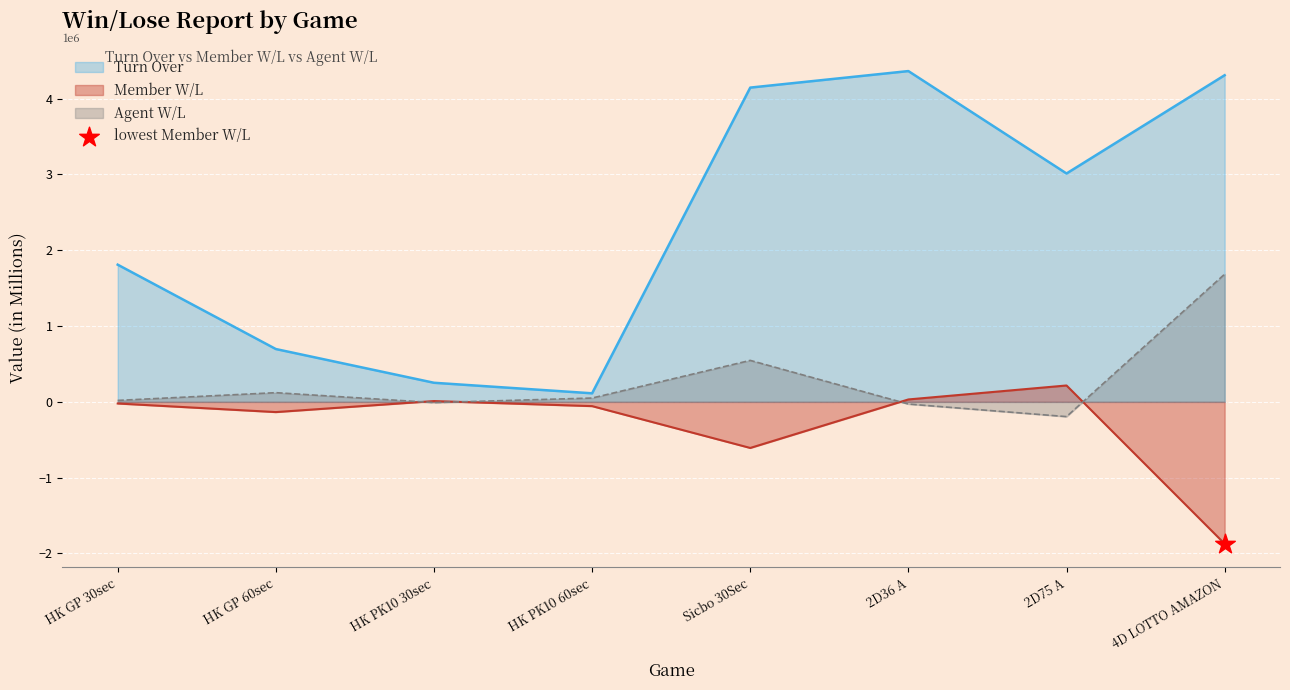

Which series has the largest total across all categories?

Turn Over